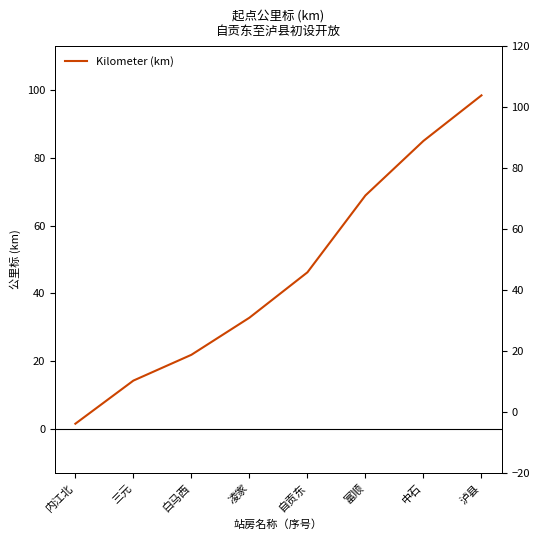

Where is the data nearest to the value 49?

自贡东